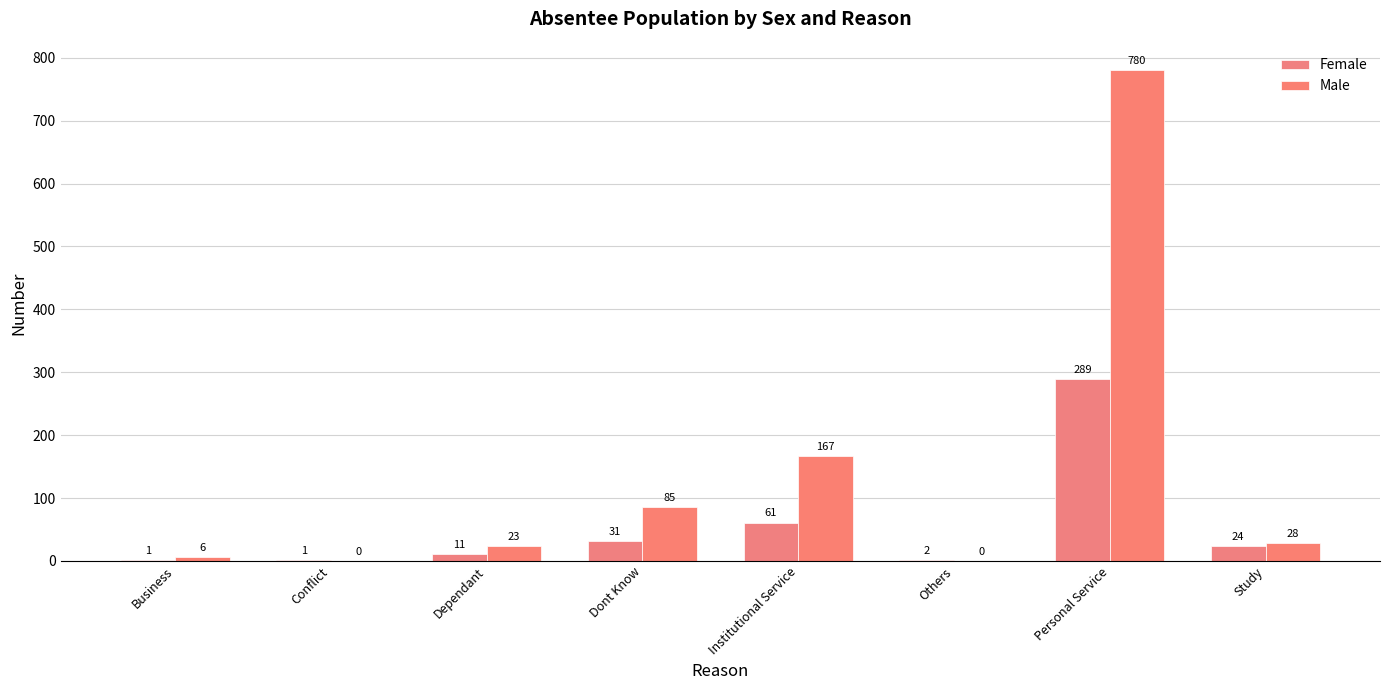

Rank the series at Business from lowest to highest value.

Female, Male